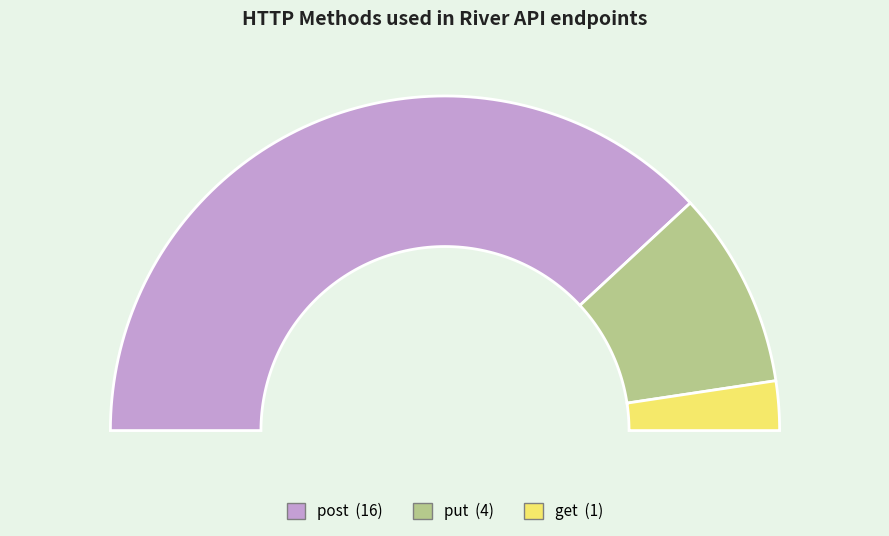

Is put the majority of the pie?

No